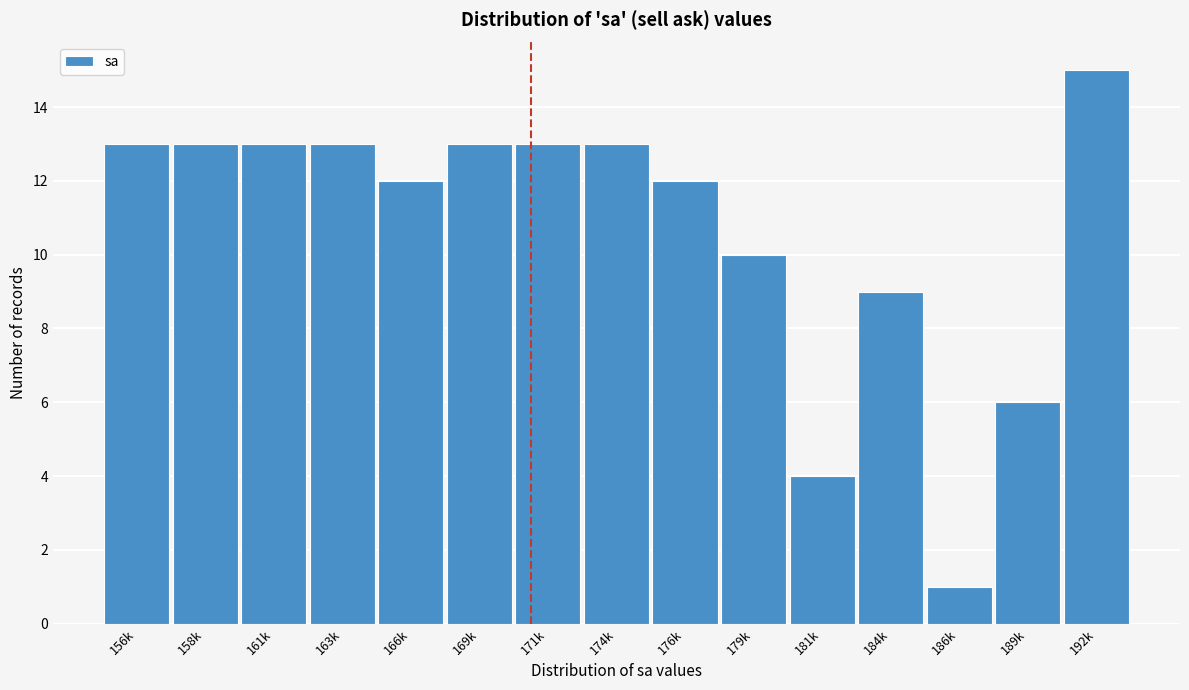

Reading left to right, transcribe all the data shown in this chart.

156k=13	158k=13	161k=13	163k=13	166k=12	169k=13	171k=13	174k=13	176k=12	179k=10	181k=4	184k=9	186k=1	189k=6	192k=15